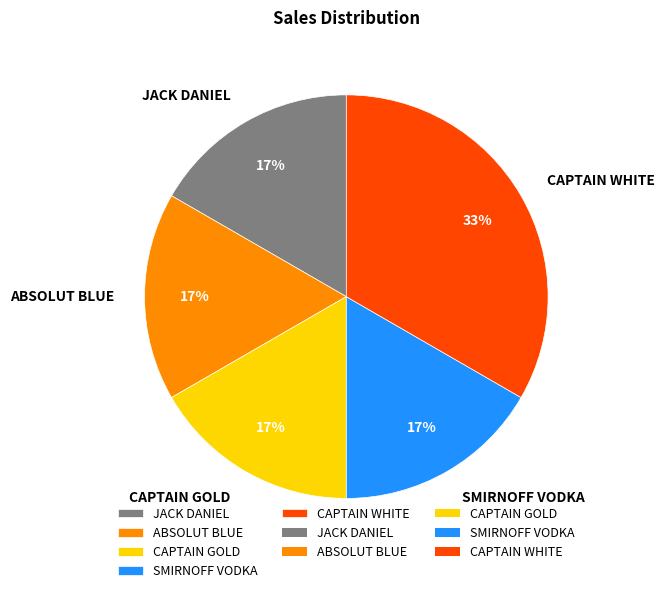

Is there any slice that represents more than half of the pie?

No